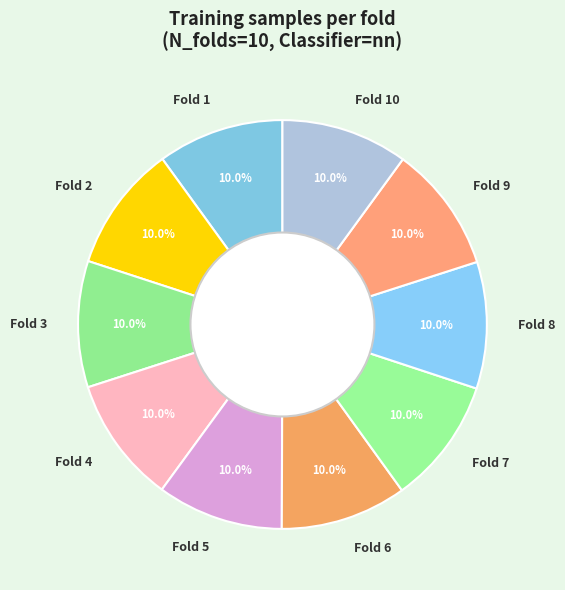

What percentage do Fold 3 and Fold 1 together represent?

20.0%